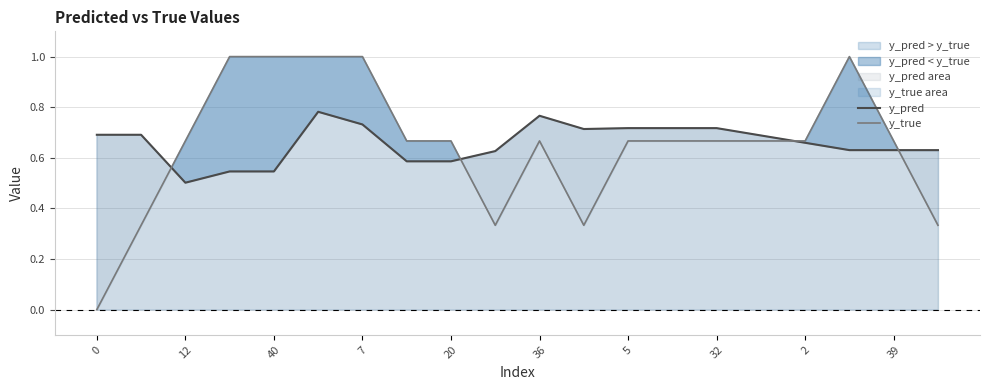

At how many categories does at least one series exceed 0?

20